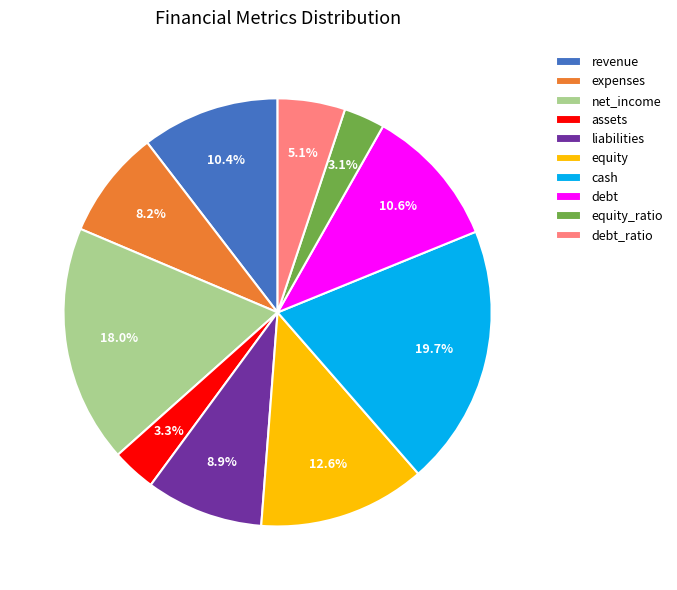

True or false: cash accounts for 20% of the total.

True